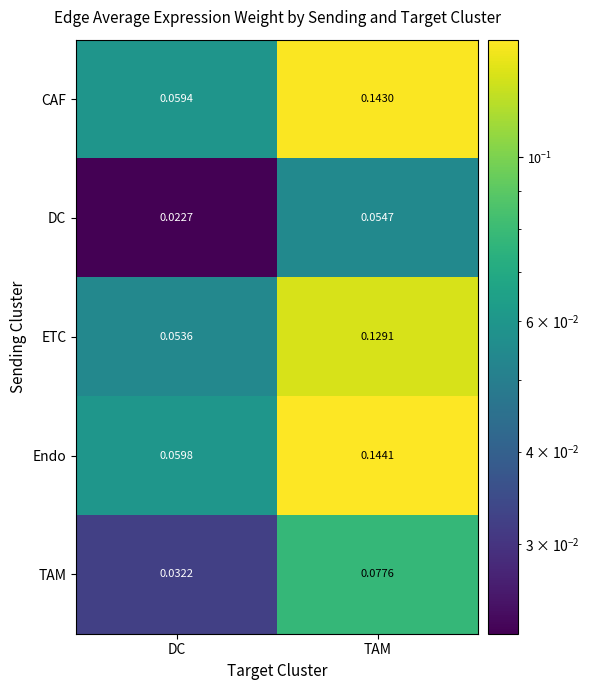

Which category has the highest value in the CAF series?

TAM